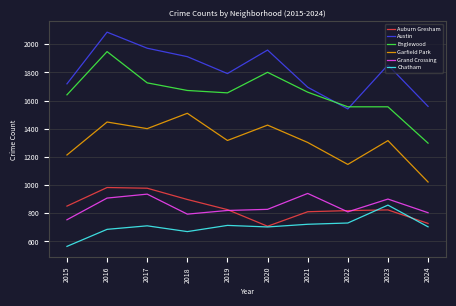

What is the spread (max minus min) of values at 2022?

825